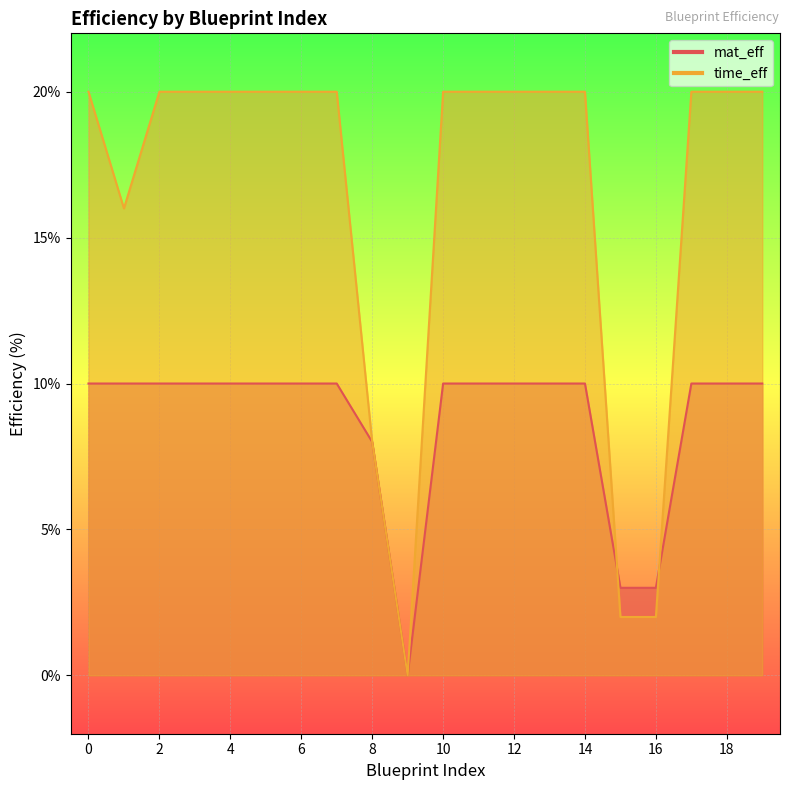

What is the sum of the time_eff values at 0 and 17?

40